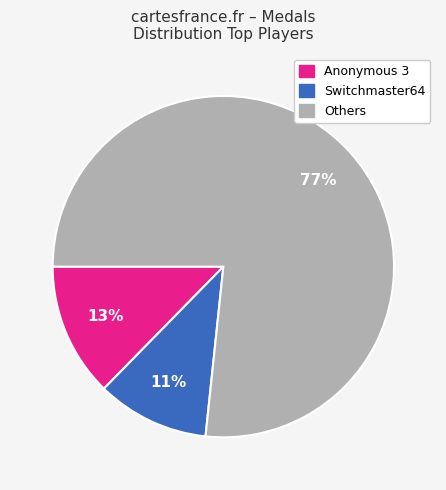

Is there any slice that represents more than half of the pie?

Yes